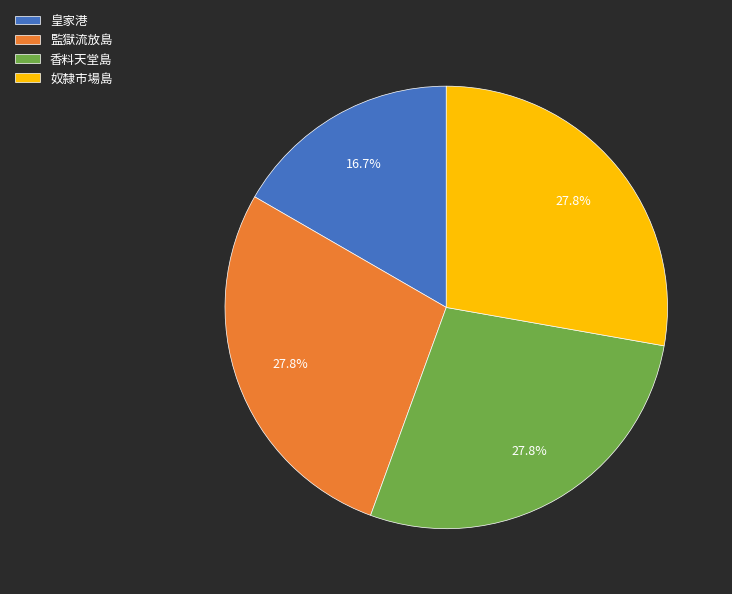

What is the smallest slice in the pie chart?

皇家港